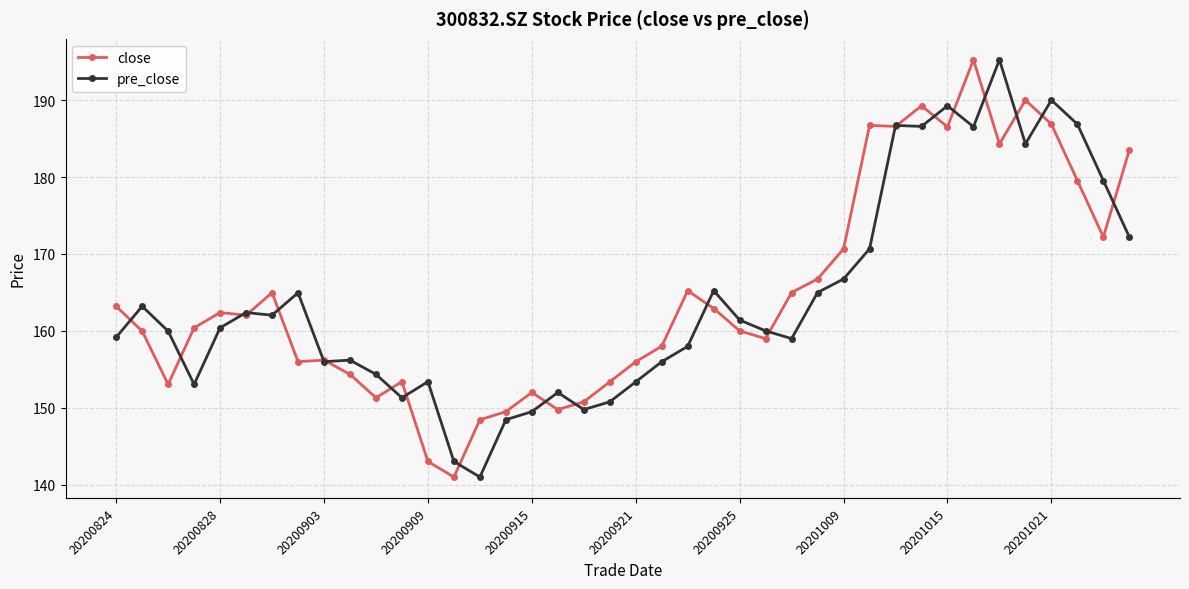

True or false: close has more than 1 interior local peaks.

True